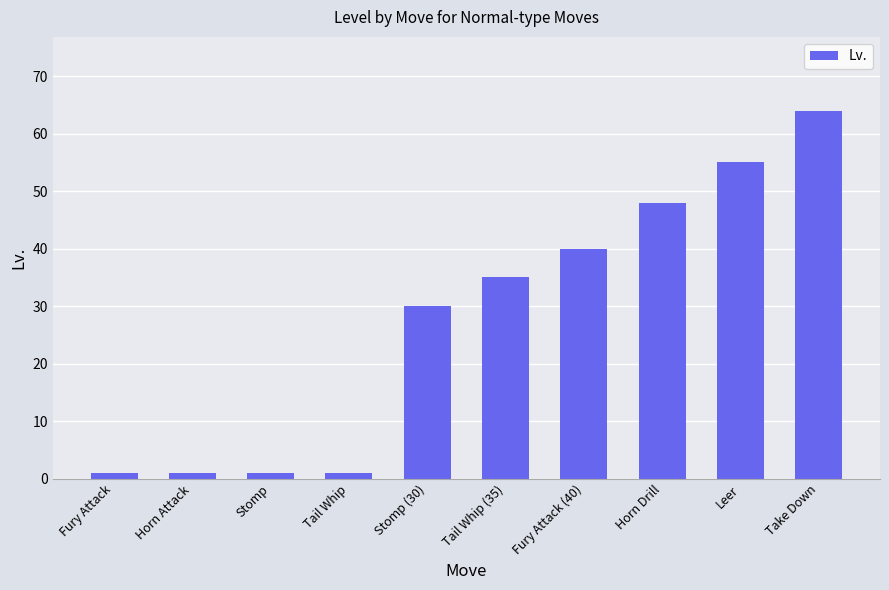

What is the sum of all values?

276